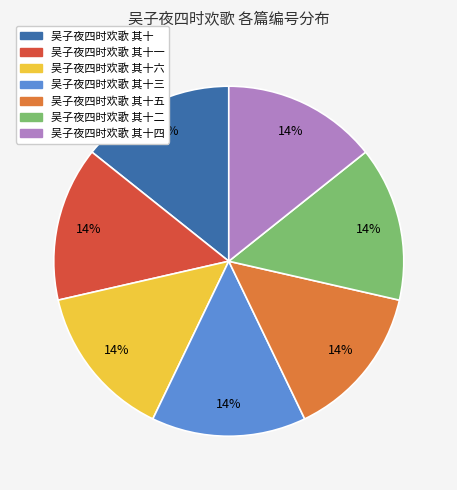

To the nearest percent, what is the average slice percentage?

14%